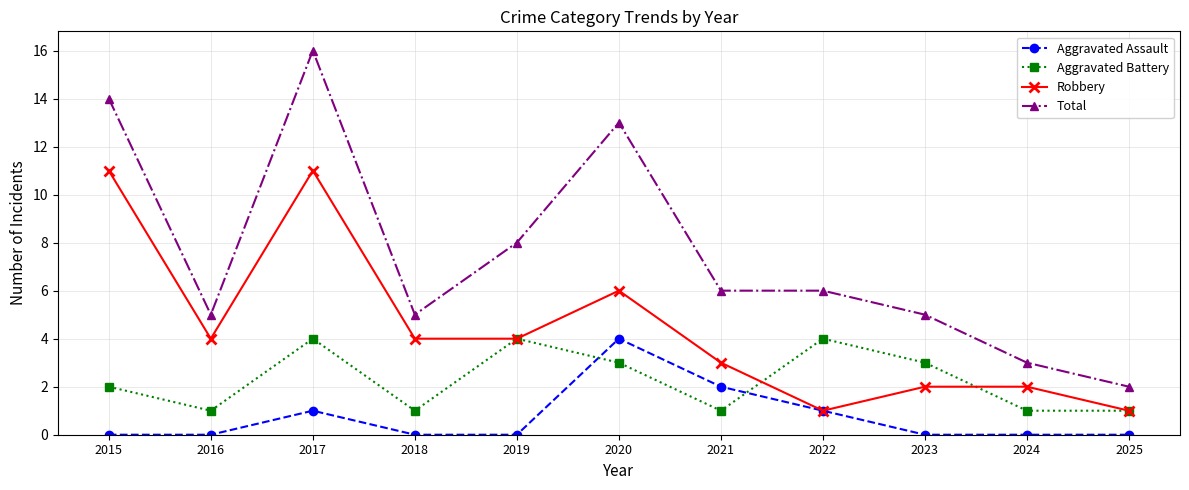

True or false: Aggravated Battery has more than 1 interior local peaks.

True